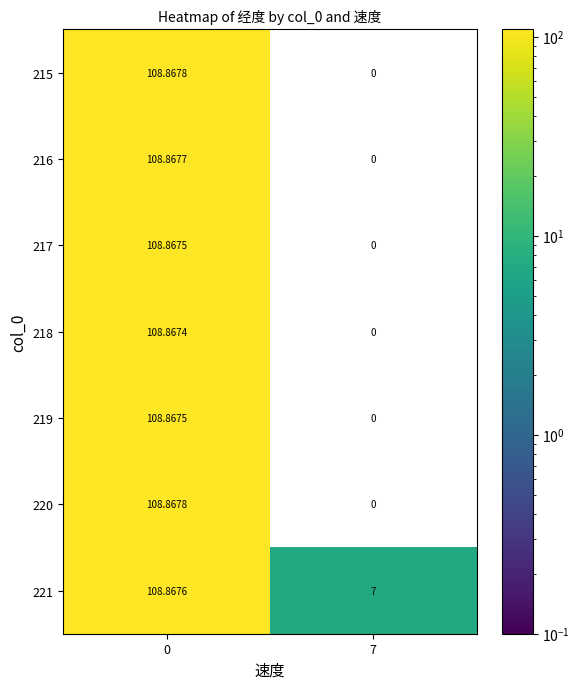

Reading left to right, extract all data points from this chart.

215: 0=108.9	7=0.0
216: 0=108.9	7=0.0
217: 0=108.9	7=0.0
218: 0=108.9	7=0.0
219: 0=108.9	7=0.0
220: 0=108.9	7=0.0
221: 0=108.9	7=7.0